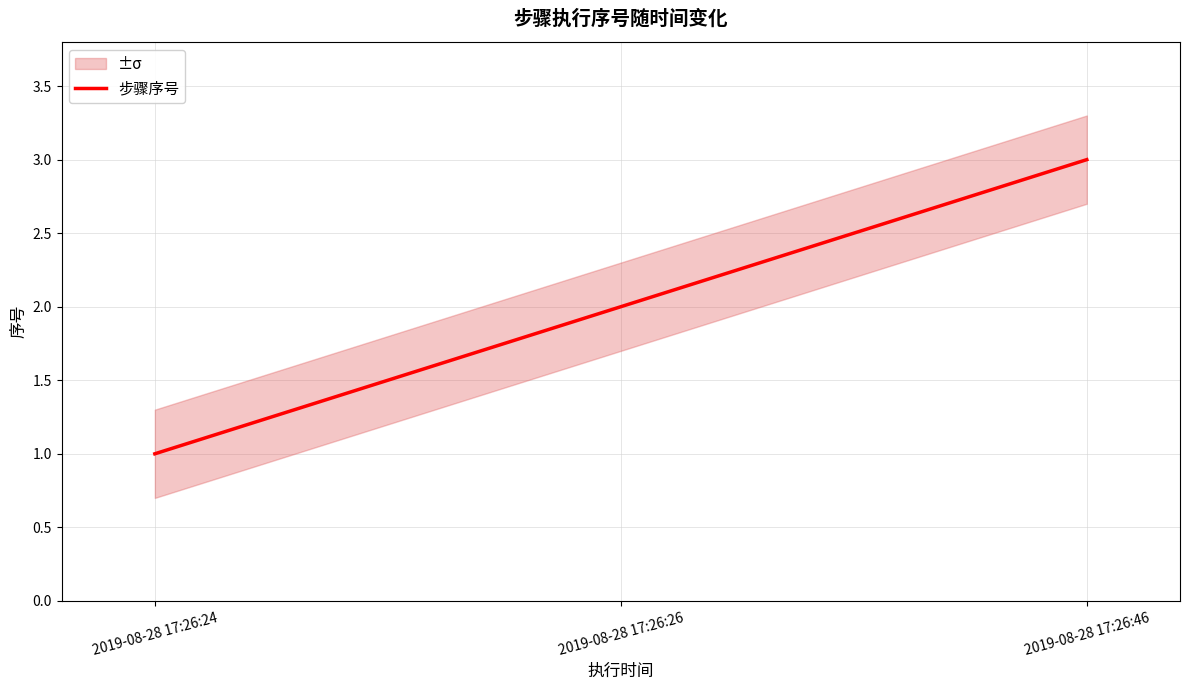

How many values are between 1 and 3?

3